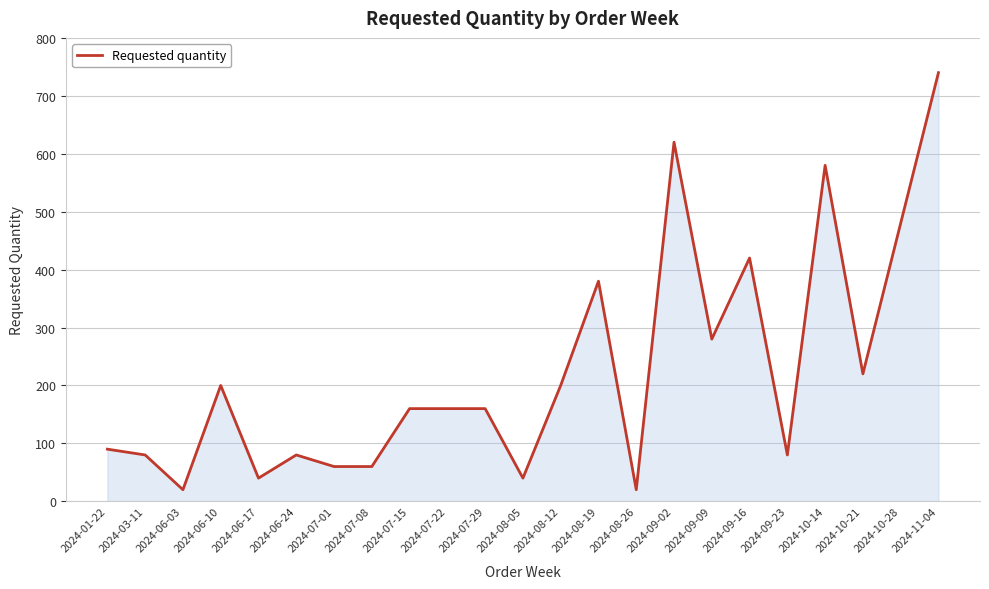

Reading left to right, transcribe all the data shown in this chart.

90	80	20	200	40	80	60	60	160	160	160	40	200	380	20	620	280	420	80	580	220	480	740